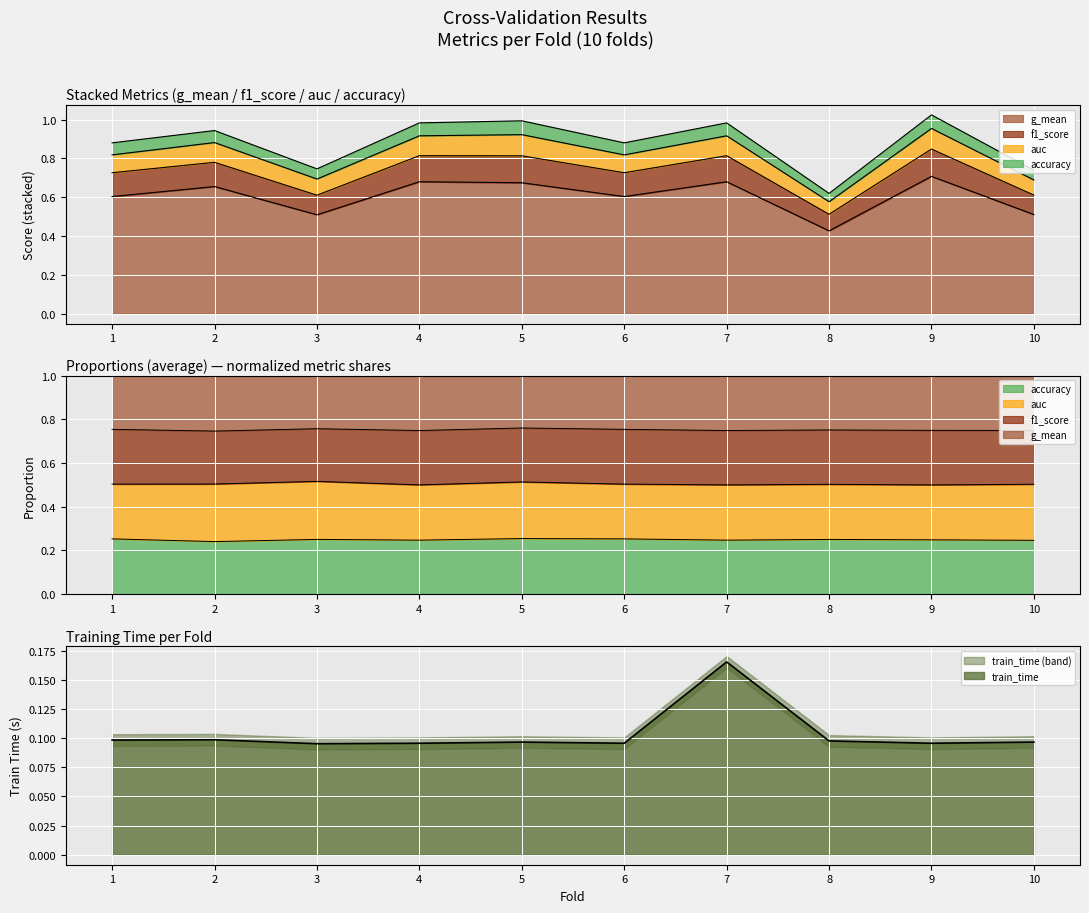

What is the value of the auc point at the 7th from the left?

0.9